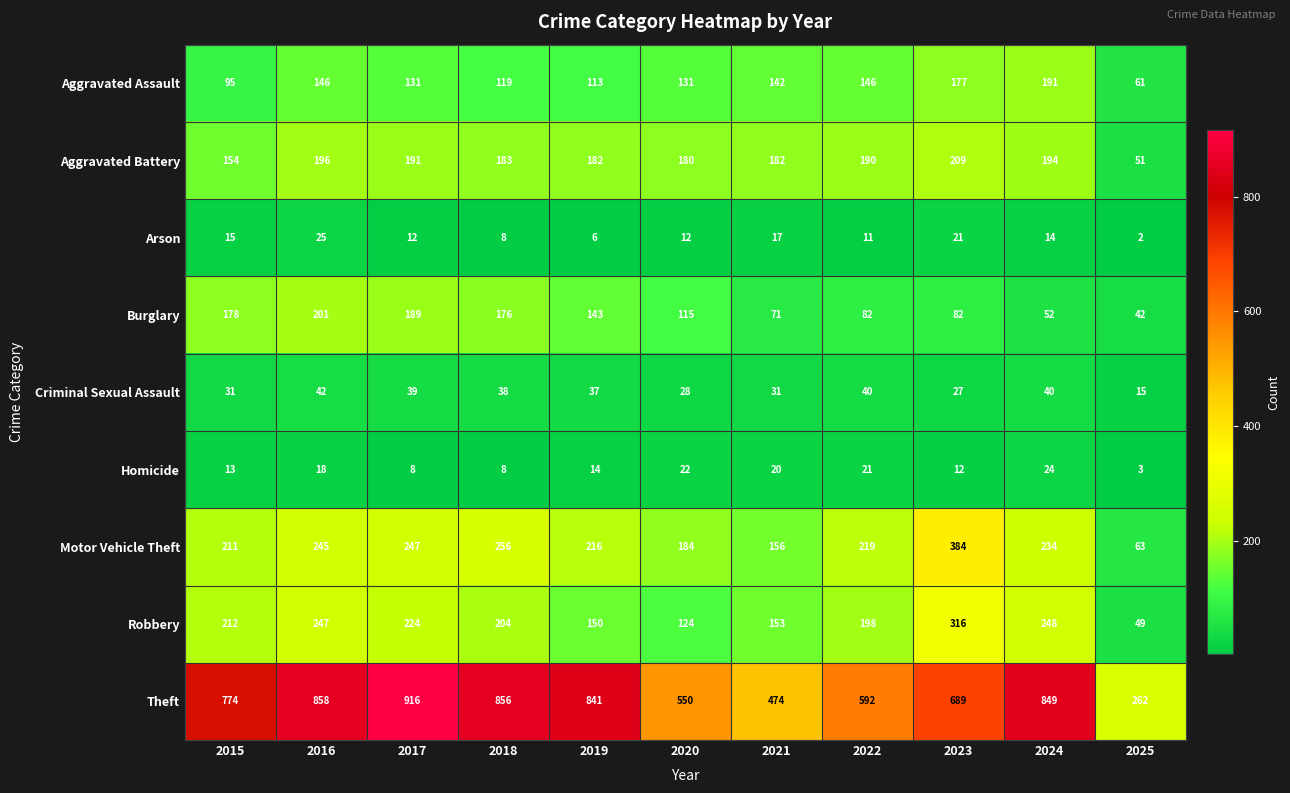

What is the greatest value displayed?

916